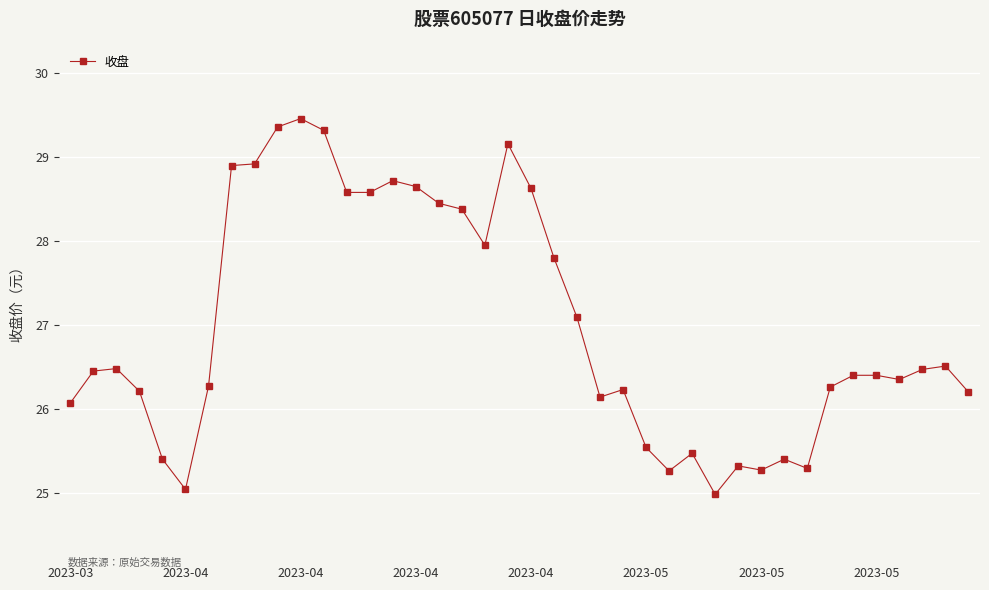

What is the value of the 30th point from the left?

25.3